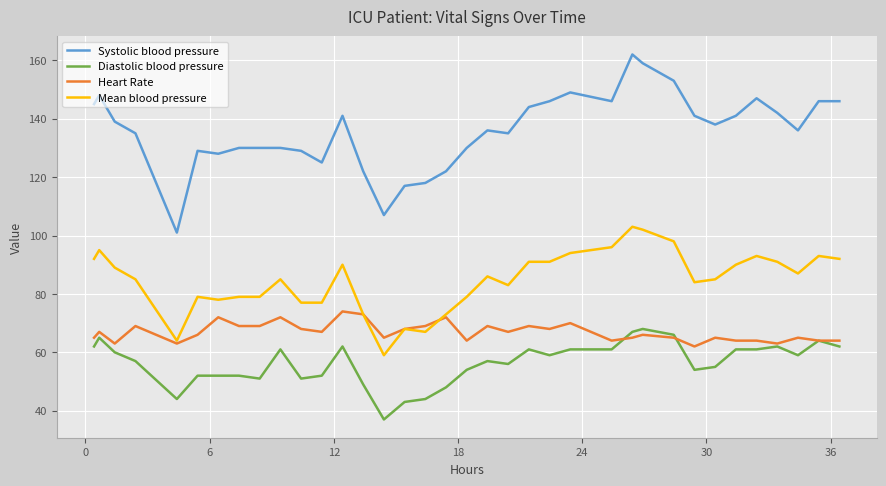

True or false: Mean blood pressure and Diastolic blood pressure intersect in this chart.

False